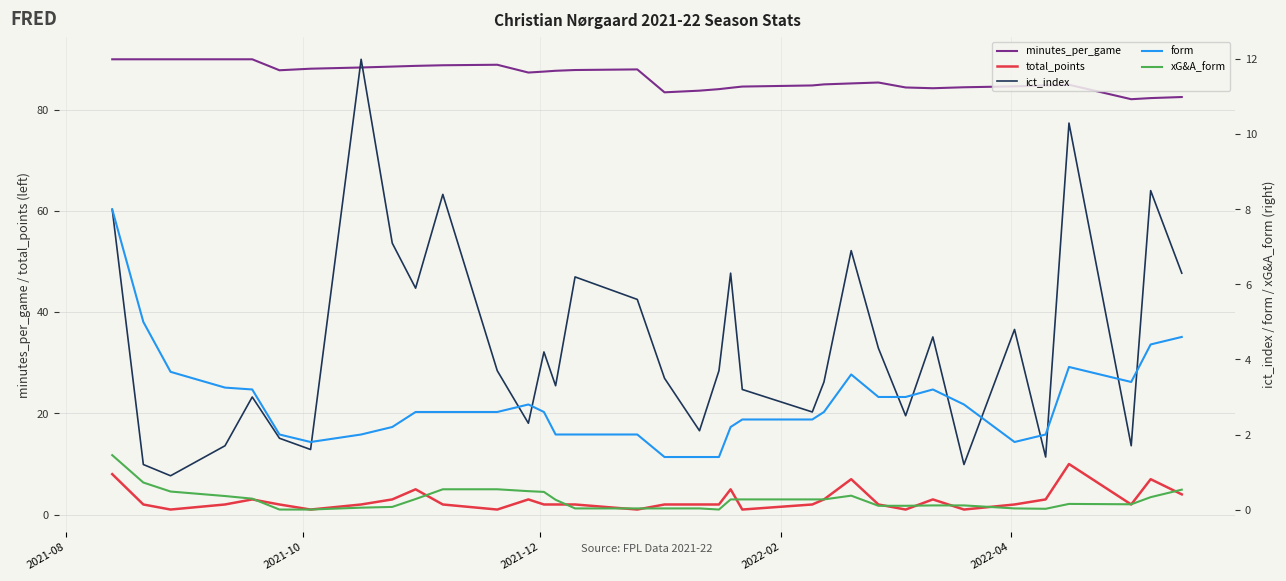

What are all the series names shown in the legend?

minutes_per_game, total_points, ict_index, form, xG&A_form